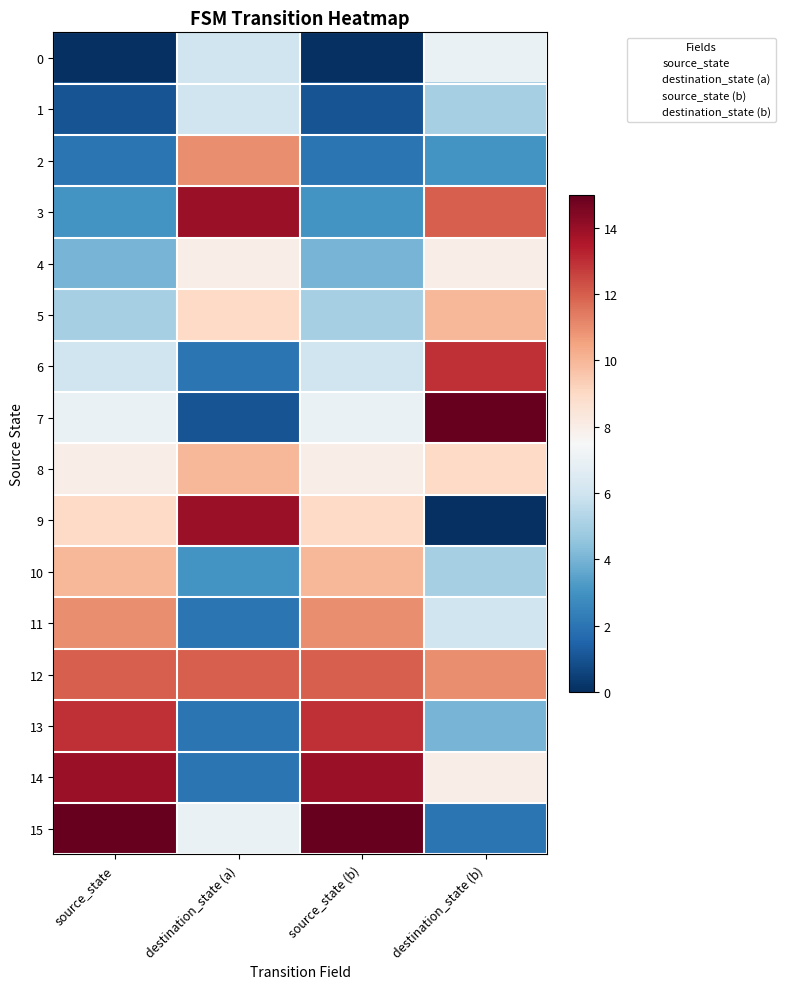

List the series in order of their peak value, lowest first.

1, 0, 4, 5, 8, 10, 2, 11, 12, 6, 13, 3, 9, 14, 7, 15